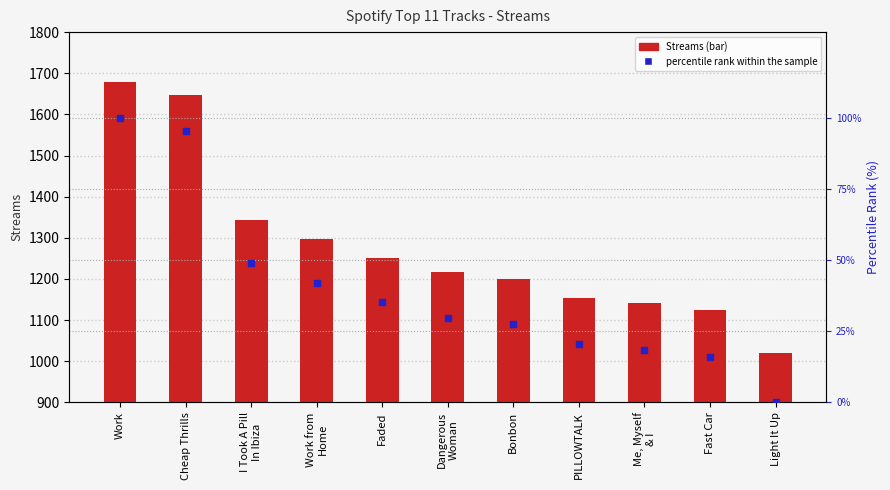

At how many categories does at least one series exceed 430?

11